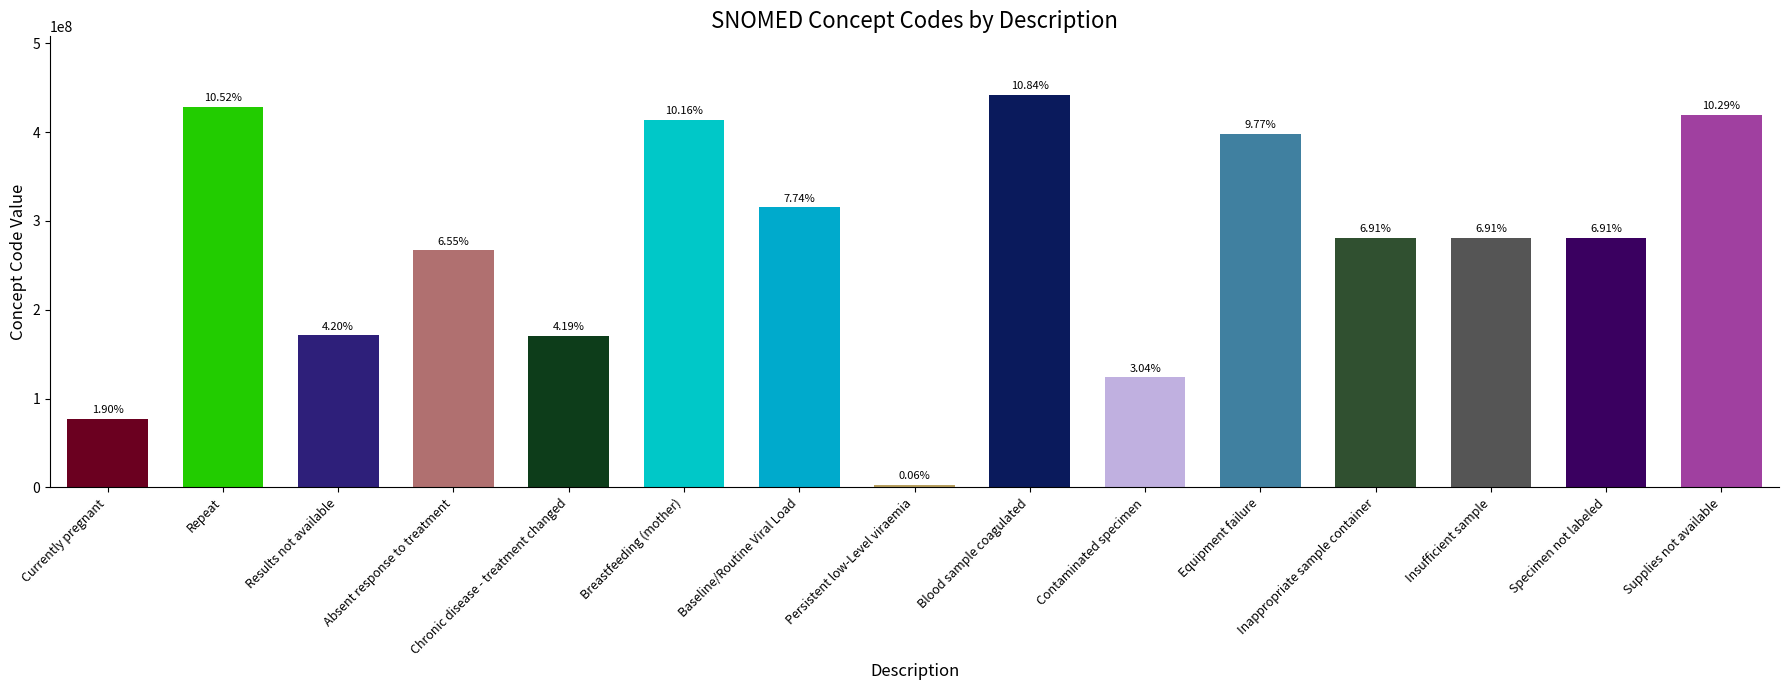

Rank the categories by value from lowest to highest.

Persistent low-Level viraemia, Currently pregnant, Contaminated specimen, Chronic disease - treatment changed, Results not available, Absent response to treatment, Inappropriate sample container, Specimen not labeled, Insufficient sample, Baseline/Routine Viral Load, Equipment failure, Breastfeeding (mother), Supplies not available, Repeat, Blood sample coagulated